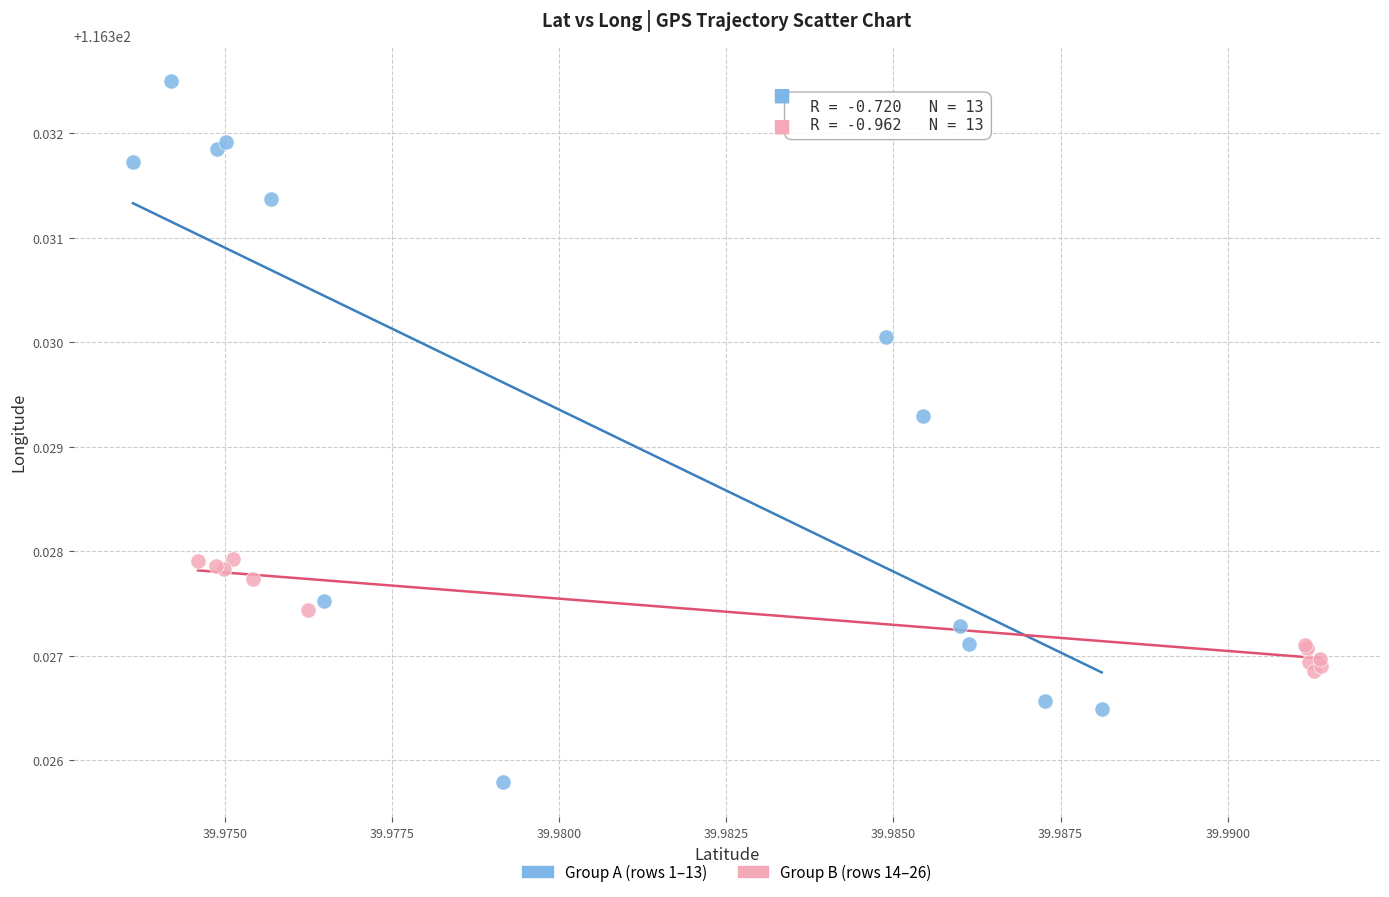

Which series has the largest Y range (max minus min)?

Group A (rows 1–13)